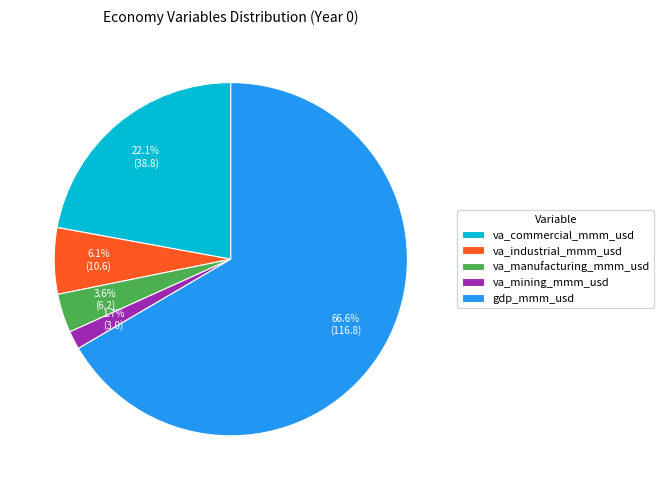

Approximately how many times larger is the value at va_industrial_mmm_usd compared to gdp_mmm_usd?

0.1